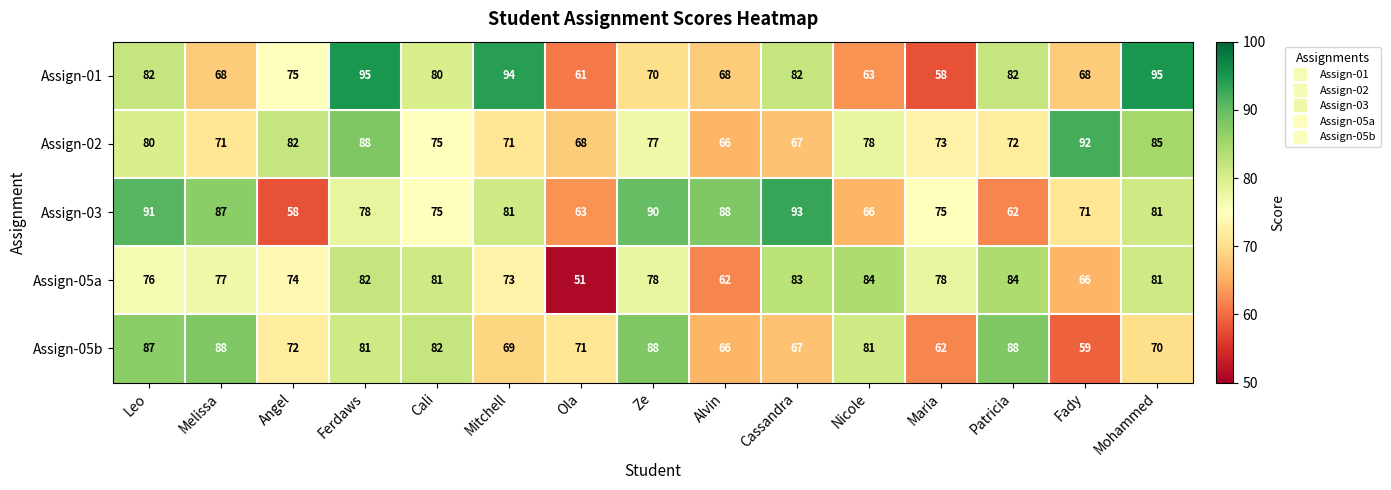

The Assign-03 series shows 41 at Leo. True or false?

False